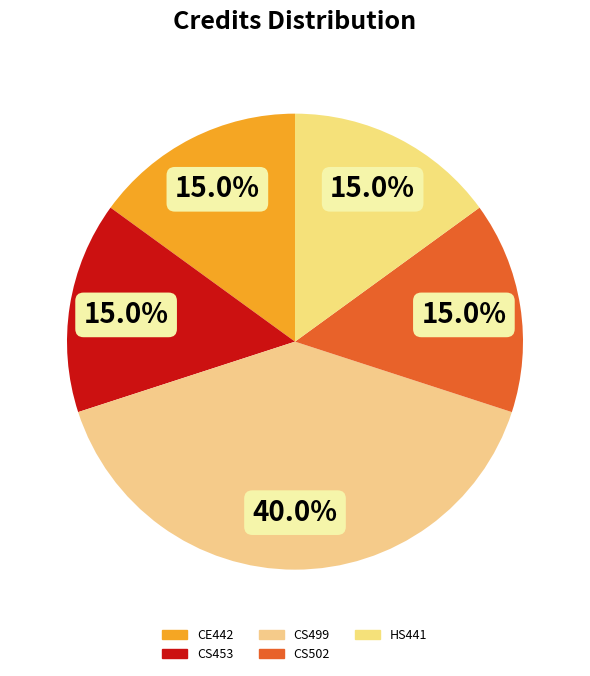

To the nearest percent, what is the combined percentage of CS502 and CE442?

30%